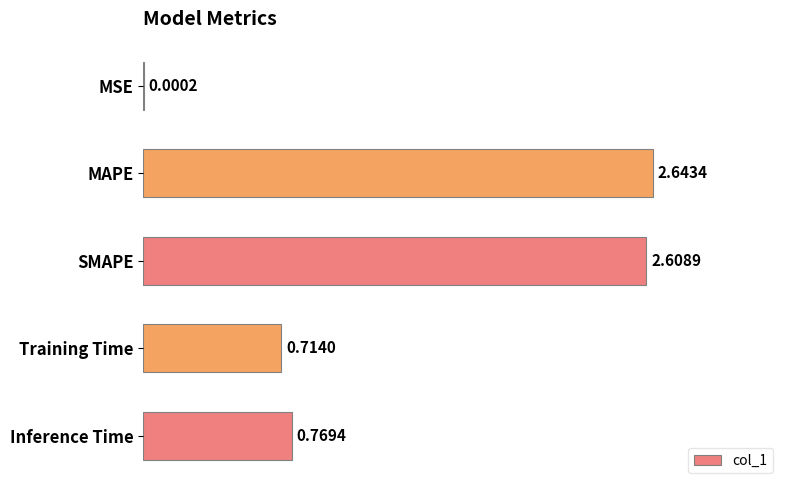

At which label is the value closest to 1?

Inference Time